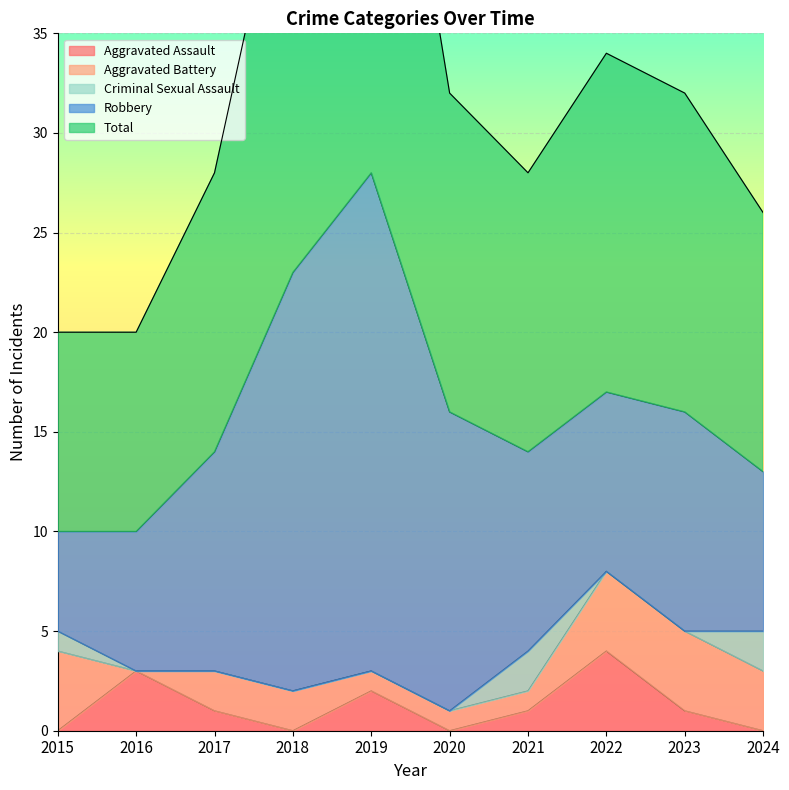

Reading left to right, transcribe all the data shown in this chart.

Aggravated Assault: 0	3	1	0	2	0	1	4	1	0
Aggravated Battery: 4	0	2	2	1	1	1	4	4	3
Criminal Sexual Assault: 1	0	0	0	0	0	2	0	0	2
Robbery: 5	7	11	21	25	15	10	9	11	8
Total: 10	10	14	23	28	16	14	17	16	13